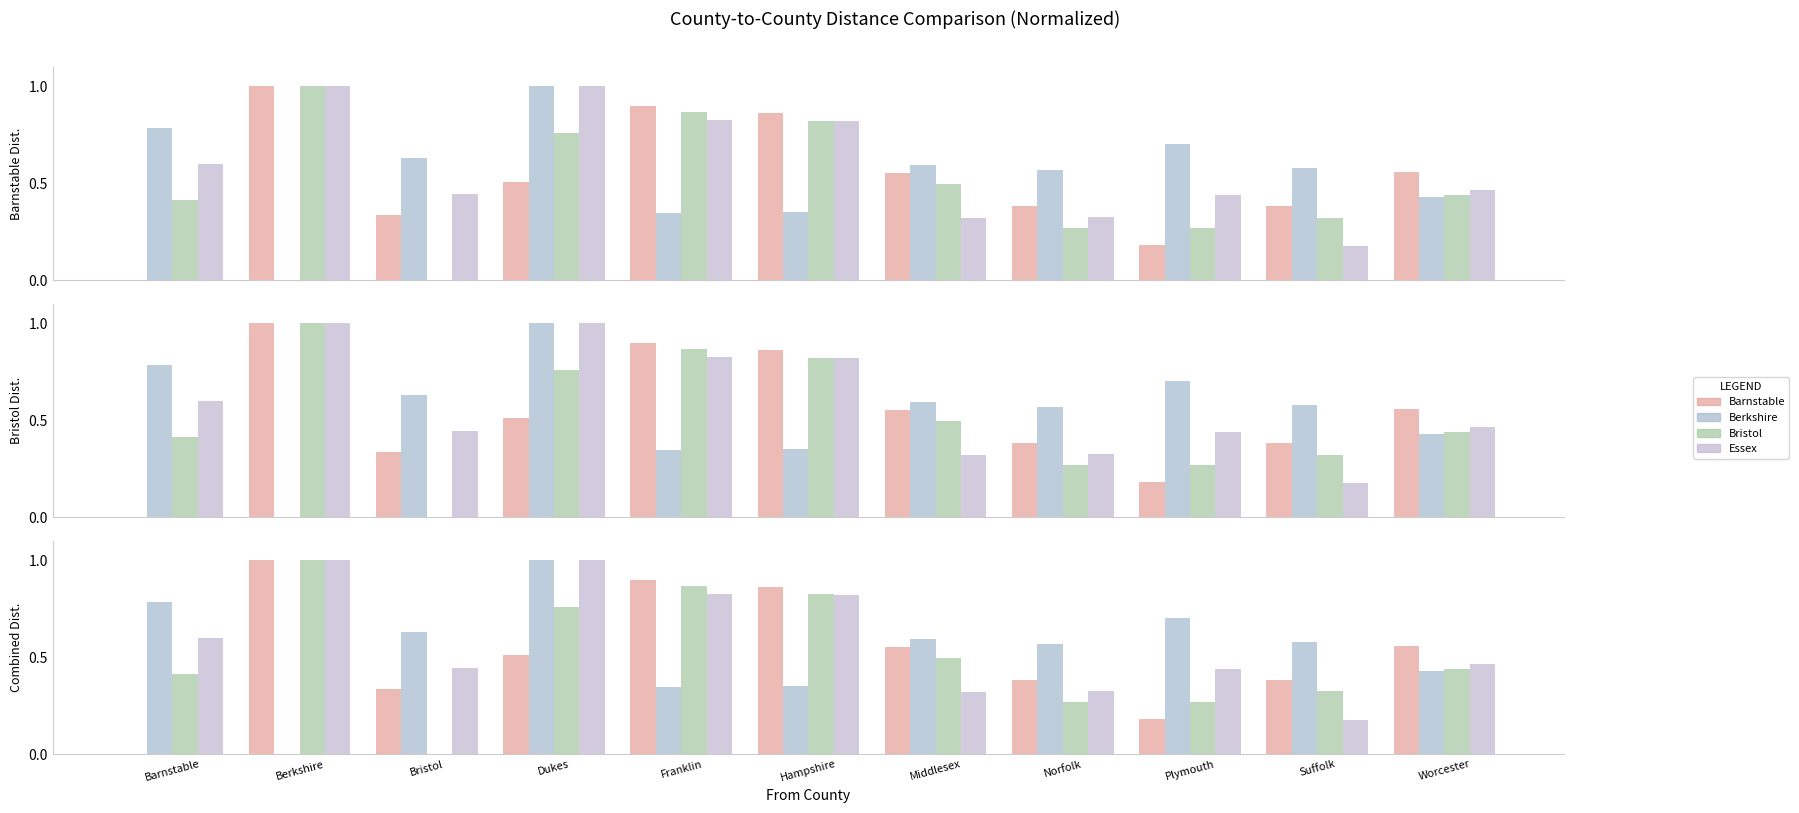

Is the value of Essex at Dukes greater than the value of Bristol at Plymouth?

Yes